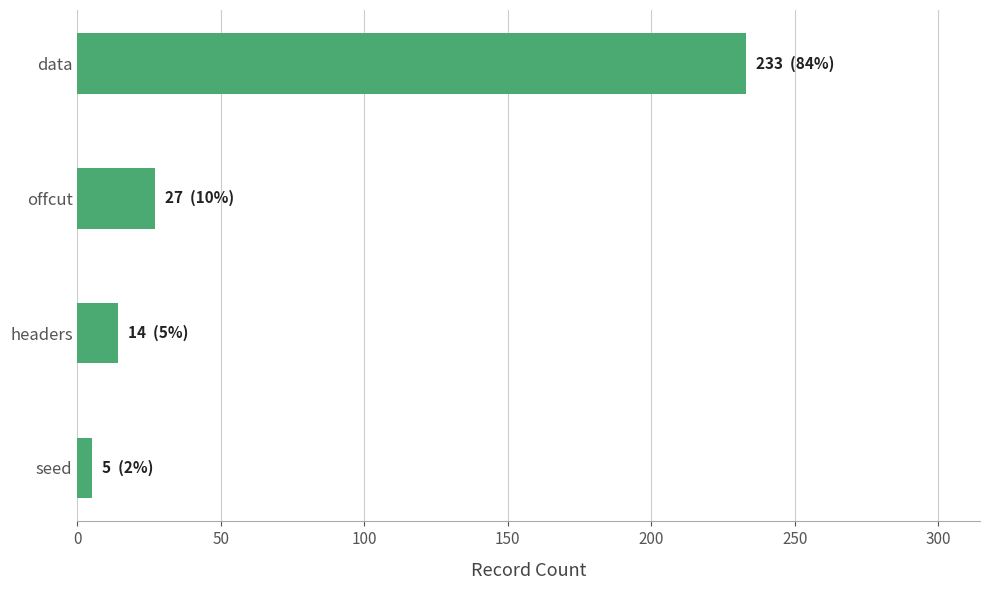

What is the difference between the second highest and second lowest values?

13